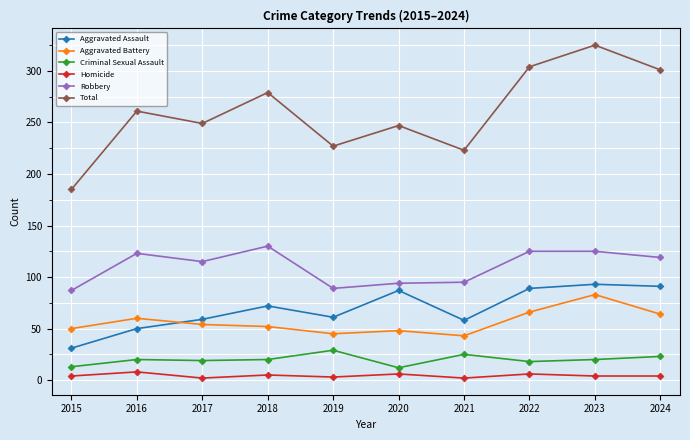

Where is the first local minimum for Total?

2017